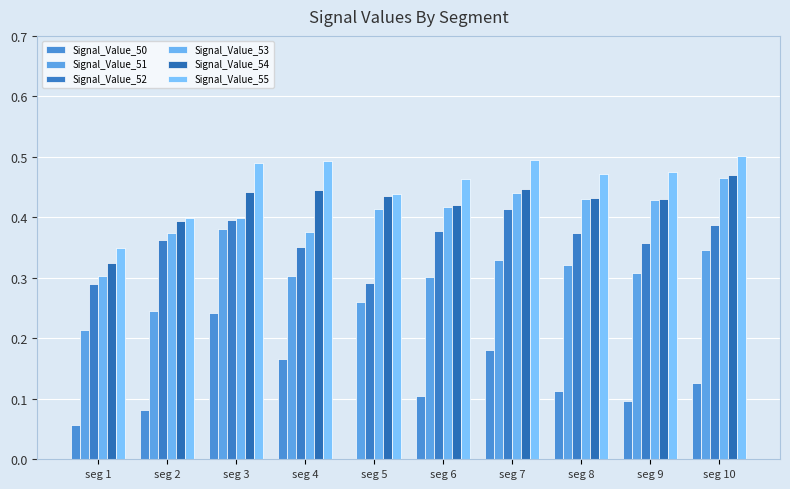

What is the spread (max minus min) of values at seg 8?

0.4